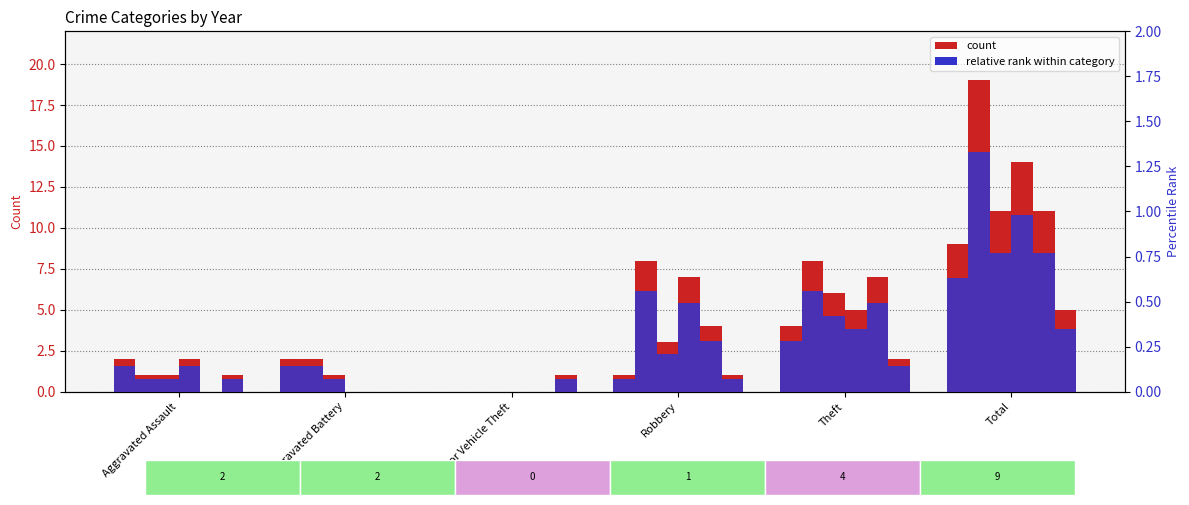

Which has a higher value, Total or Aggravated Battery?

Total